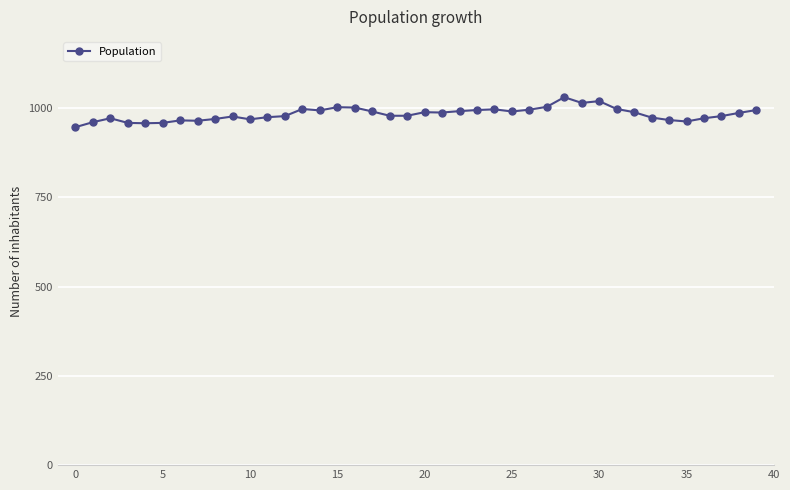

What is the minimum value shown in the chart?

947